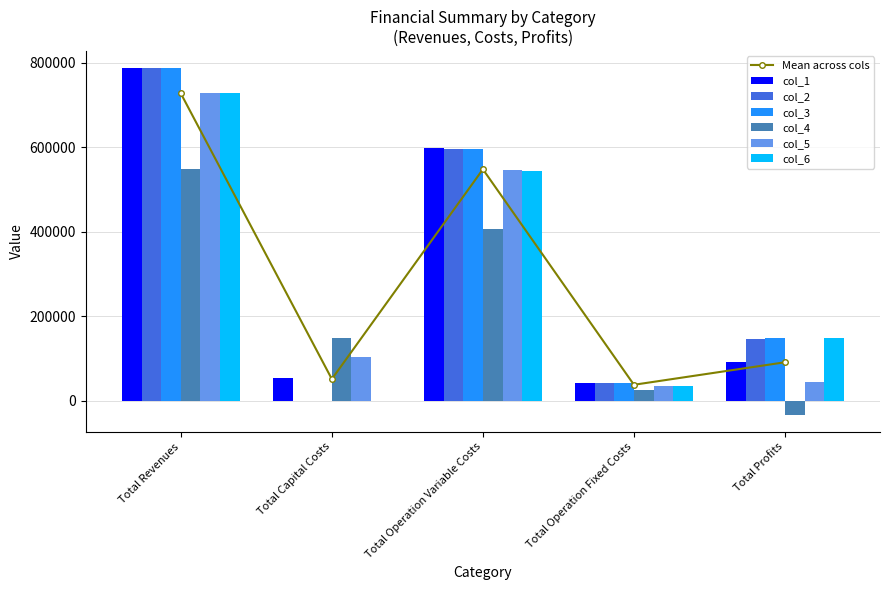

Which series has the largest total across all categories?

col_3